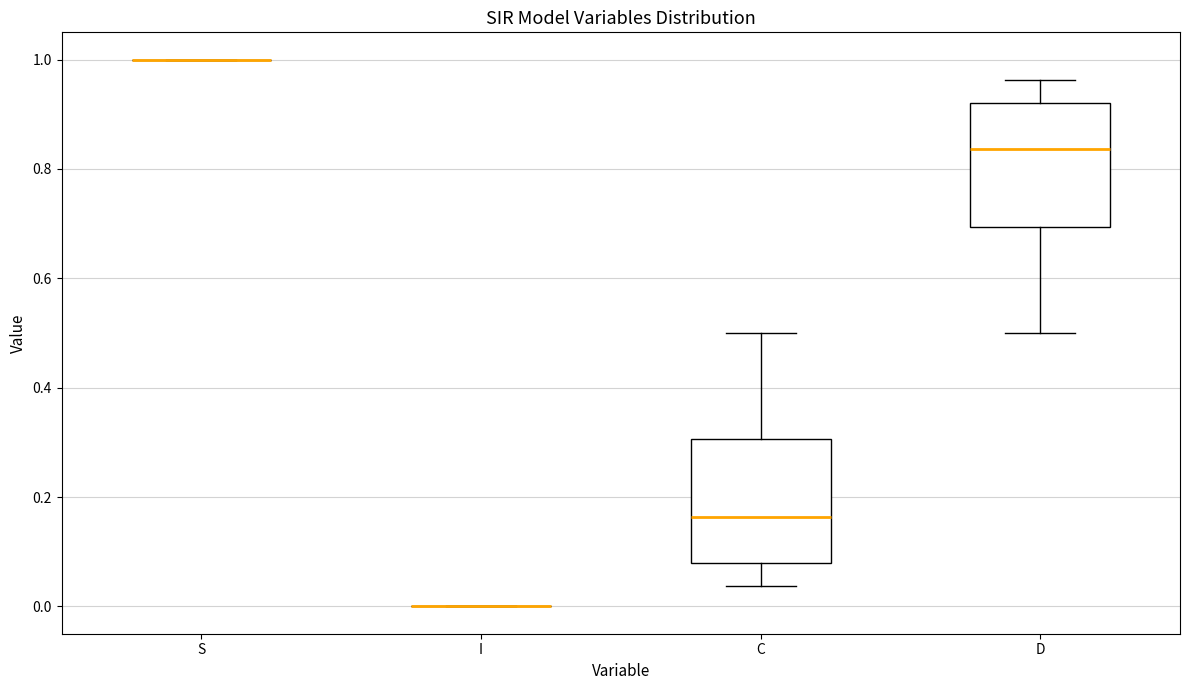

Where does the upper whisker of the box for C end on the y-axis? The values are not printed on the chart, so give them approximately, as read against the axis.

0.50